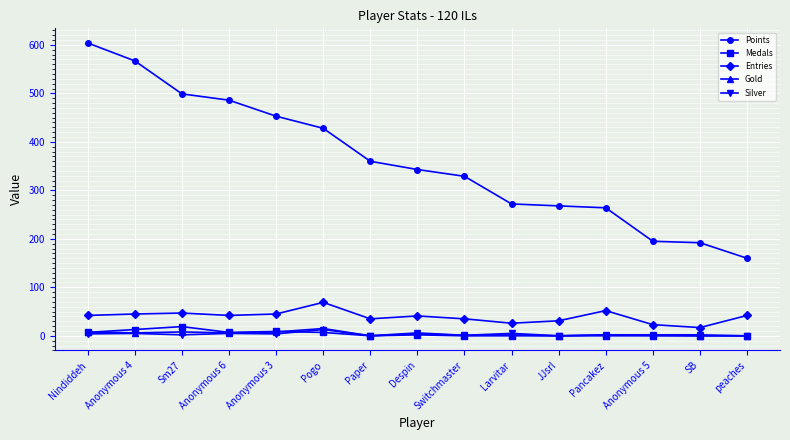

True or false: Gold and Points intersect in this chart.

False